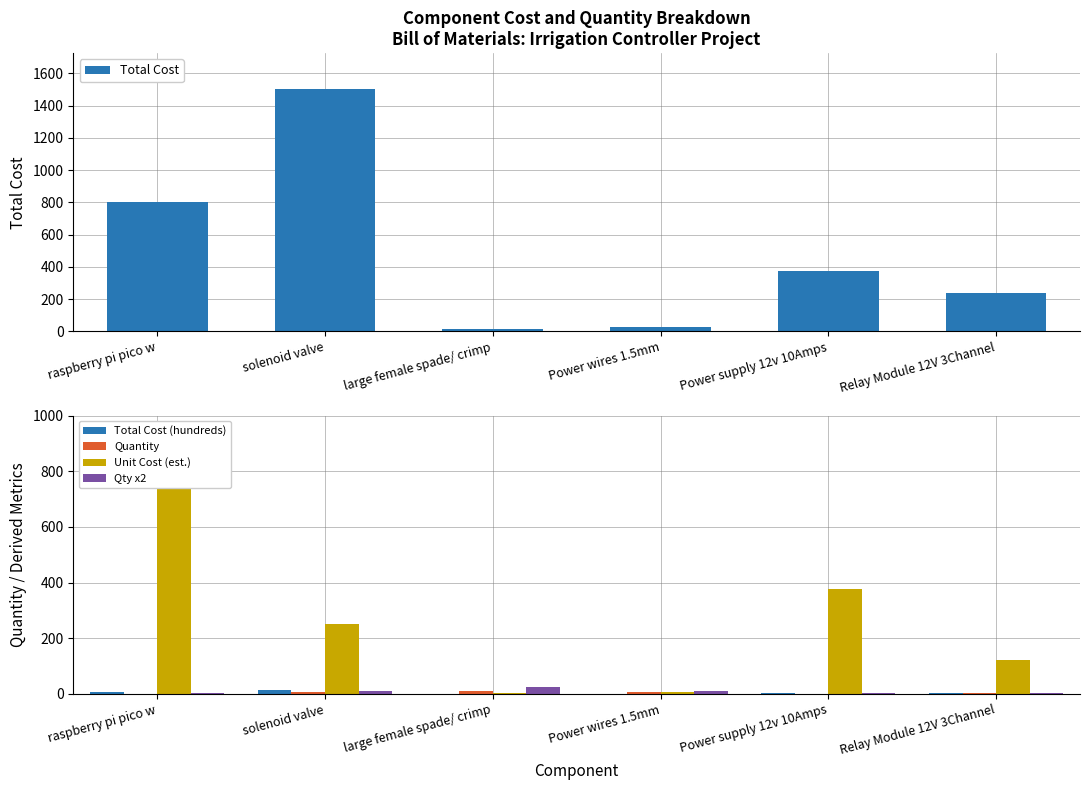

At how many categories does at least one series exceed 261?

3